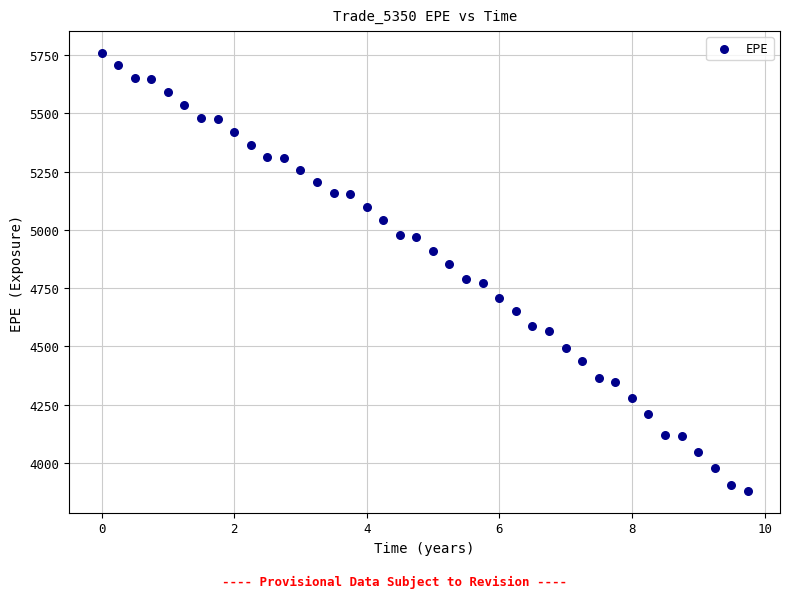

What is the range of Y values (max minus min)?

1878.7